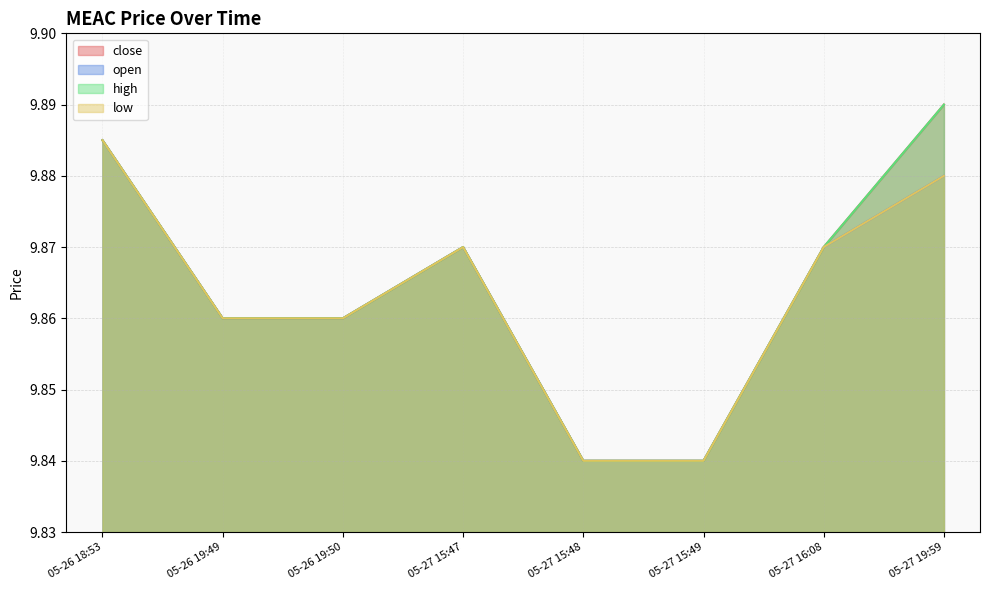

Which label corresponds to the smallest value in the chart?

05-27 15:48